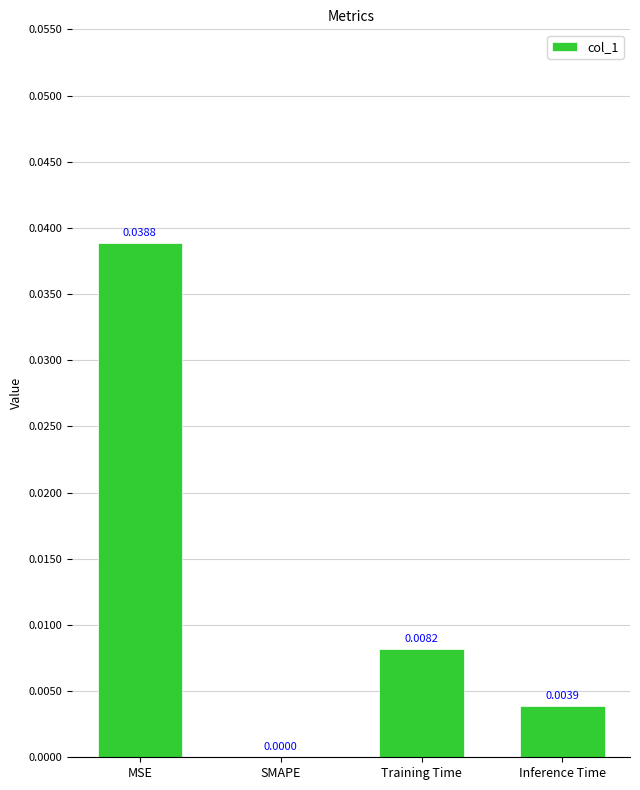

Between SMAPE and Training Time, which is larger?

Training Time